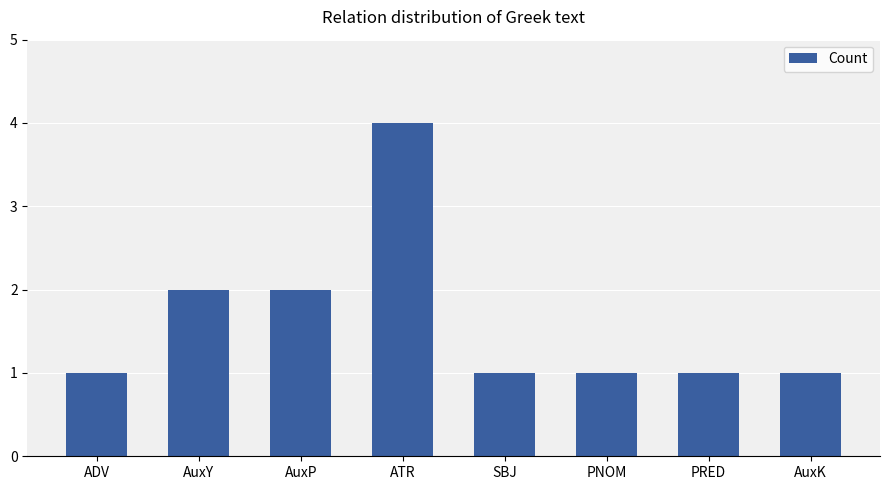

Reading right to left, what are all the values shown in this chart?

AuxK=1	PRED=1	PNOM=1	SBJ=1	ATR=4	AuxP=2	AuxY=2	ADV=1